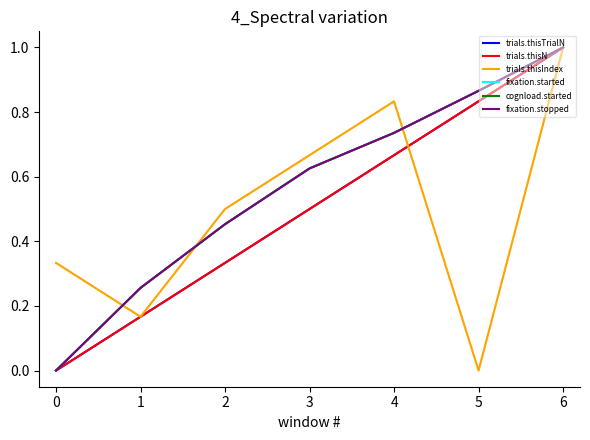

Does the chart have visible grid lines?

No